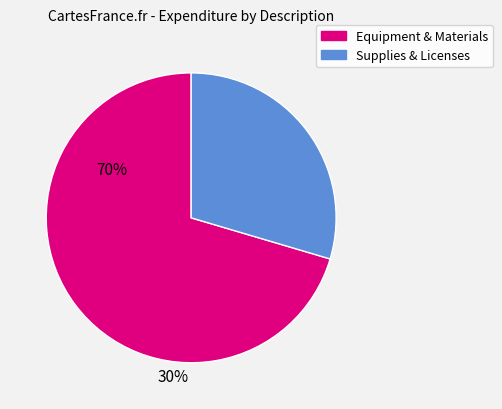

Is there any slice that represents more than half of the pie?

Yes